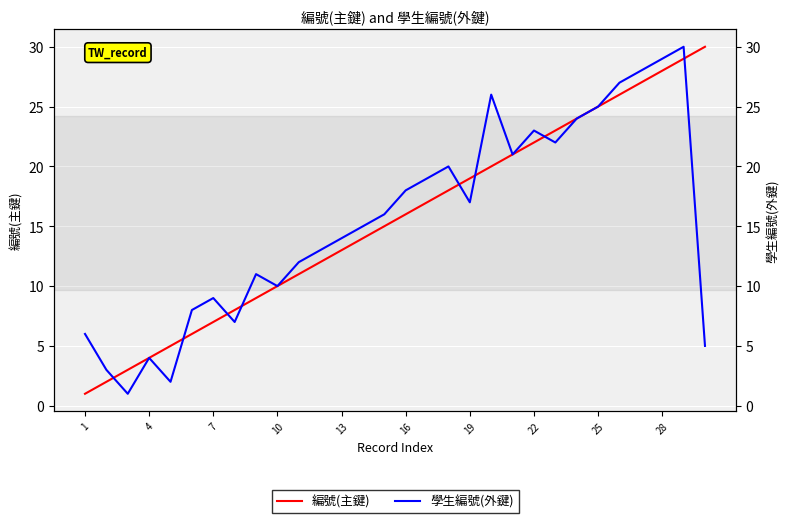

Reading left to right, transcribe all the data shown in this chart.

編號(主鍵): 1	2	3	4	5	6	7	8	9	10	11	12	13	14	15	16	17	18	19	20	21	22	23	24	25	26	27	28	29	30
學生編號(外鍵): 6	3	1	4	2	8	9	7	11	10	12	13	14	15	16	18	19	20	17	26	21	23	22	24	25	27	28	29	30	5